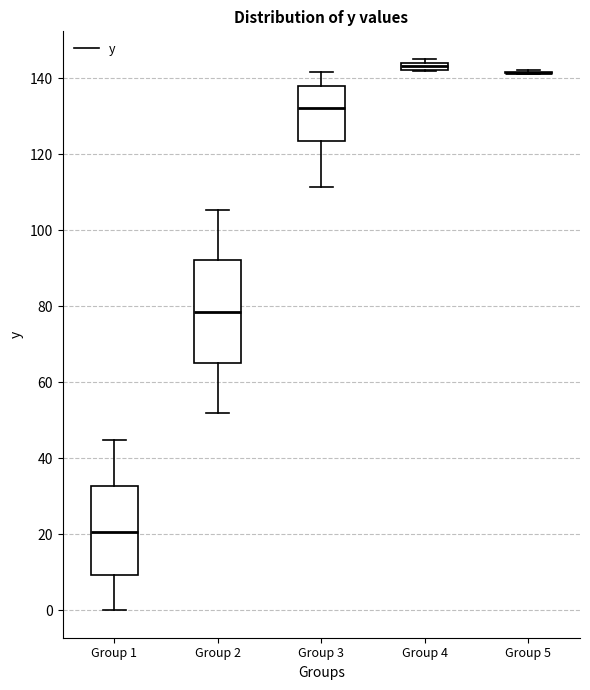

Where does the upper whisker of the box for Group 3 end on the y-axis? The values are not printed on the chart, so give them approximately, as read against the axis.

142